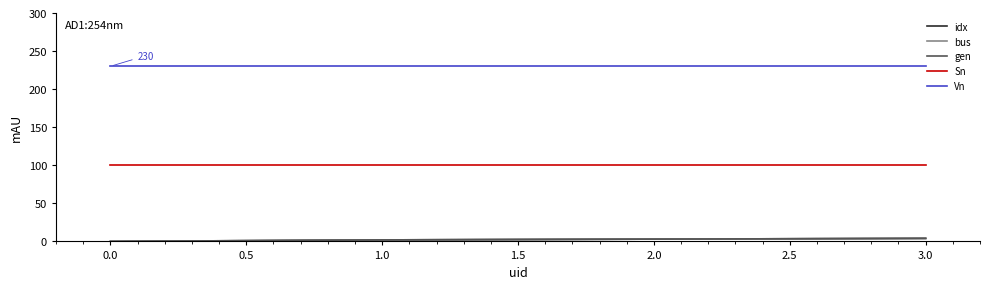

What is the sum of all Sn values?

400